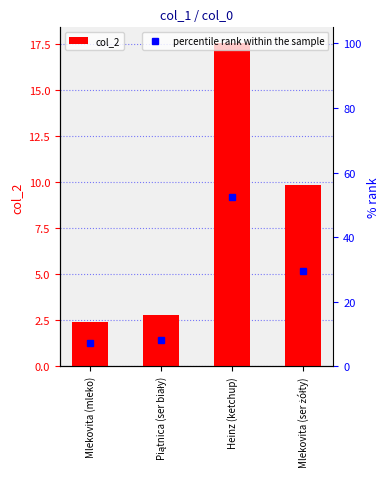

Which has a higher value, Mlekovita (mleko) or Piątnica (ser biały)?

Piątnica (ser biały)